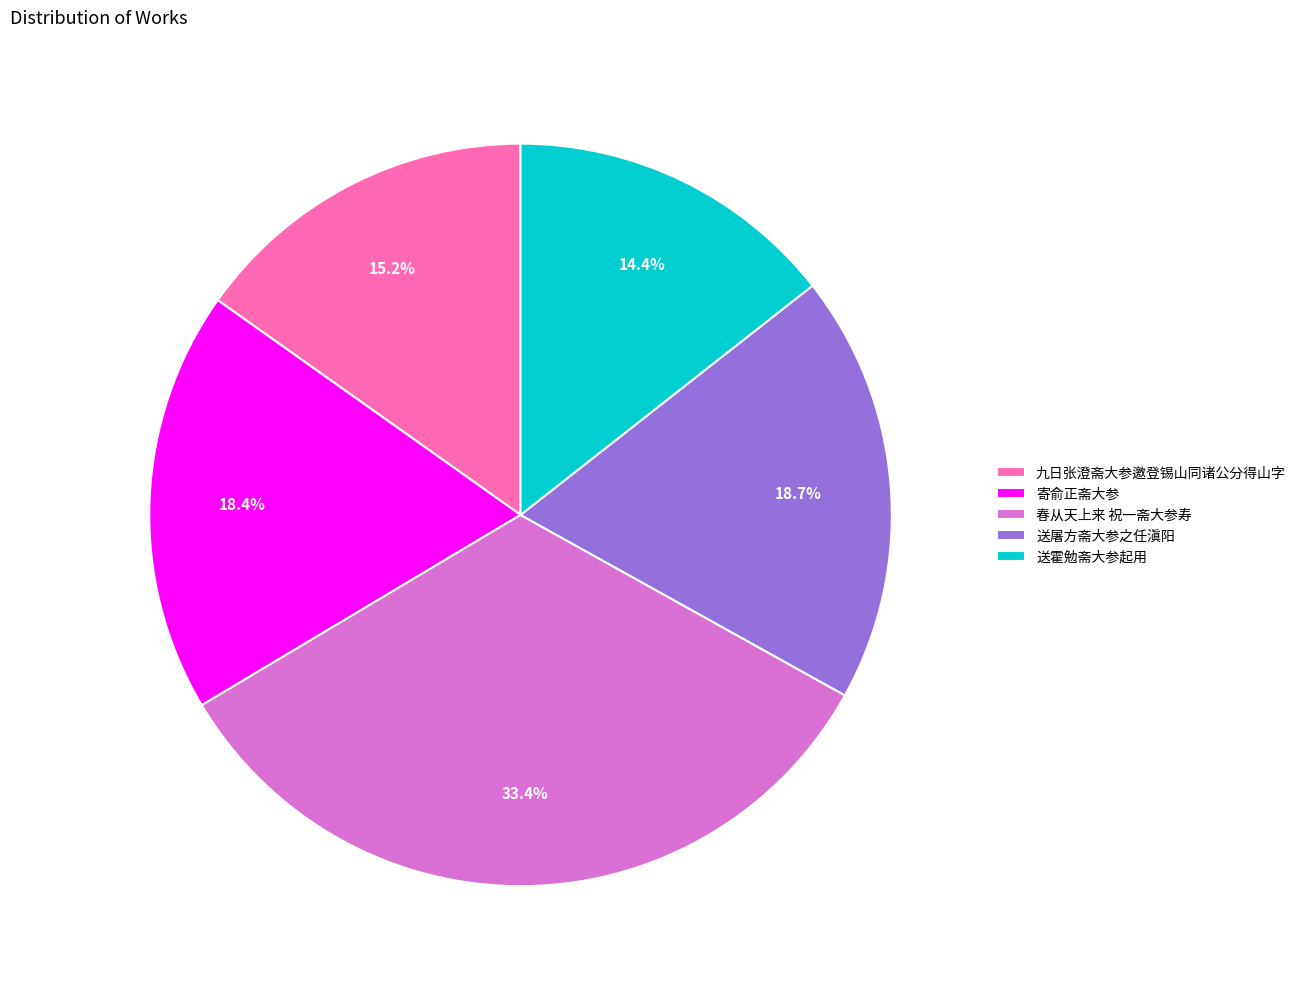

True or false: 送屠方斋大参之任滇阳 accounts for 9% of the total.

False